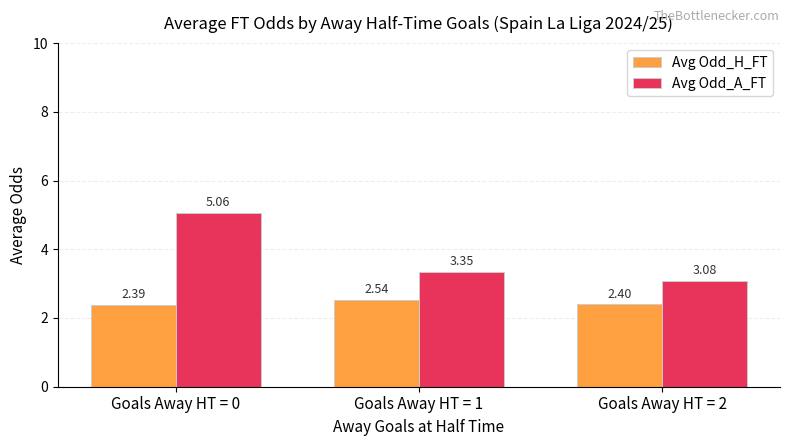

Rank the series at Goals Away HT = 2 from highest to lowest value.

Avg Odd_A_FT, Avg Odd_H_FT